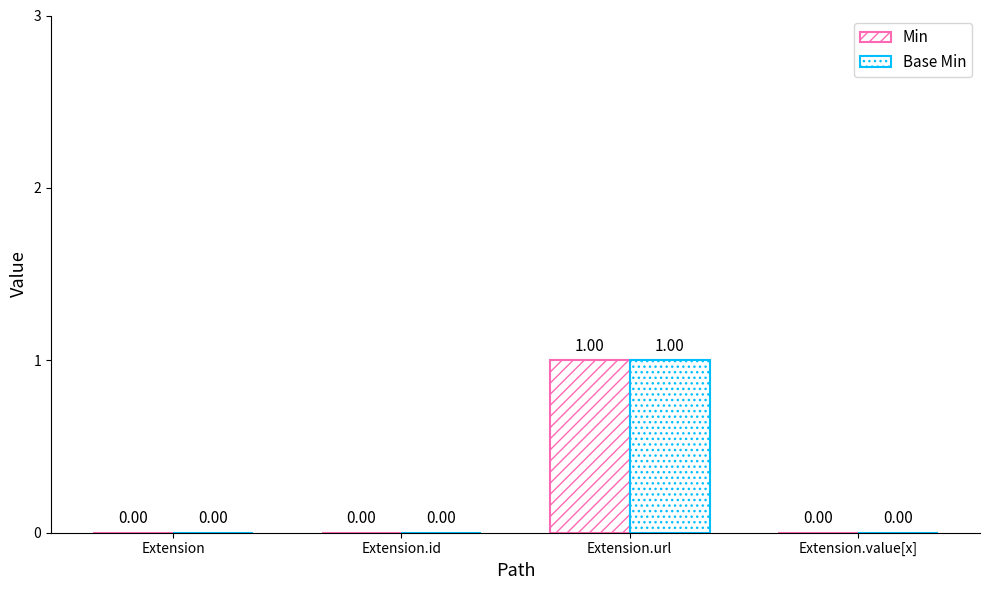

How many groups of bars are there?

4